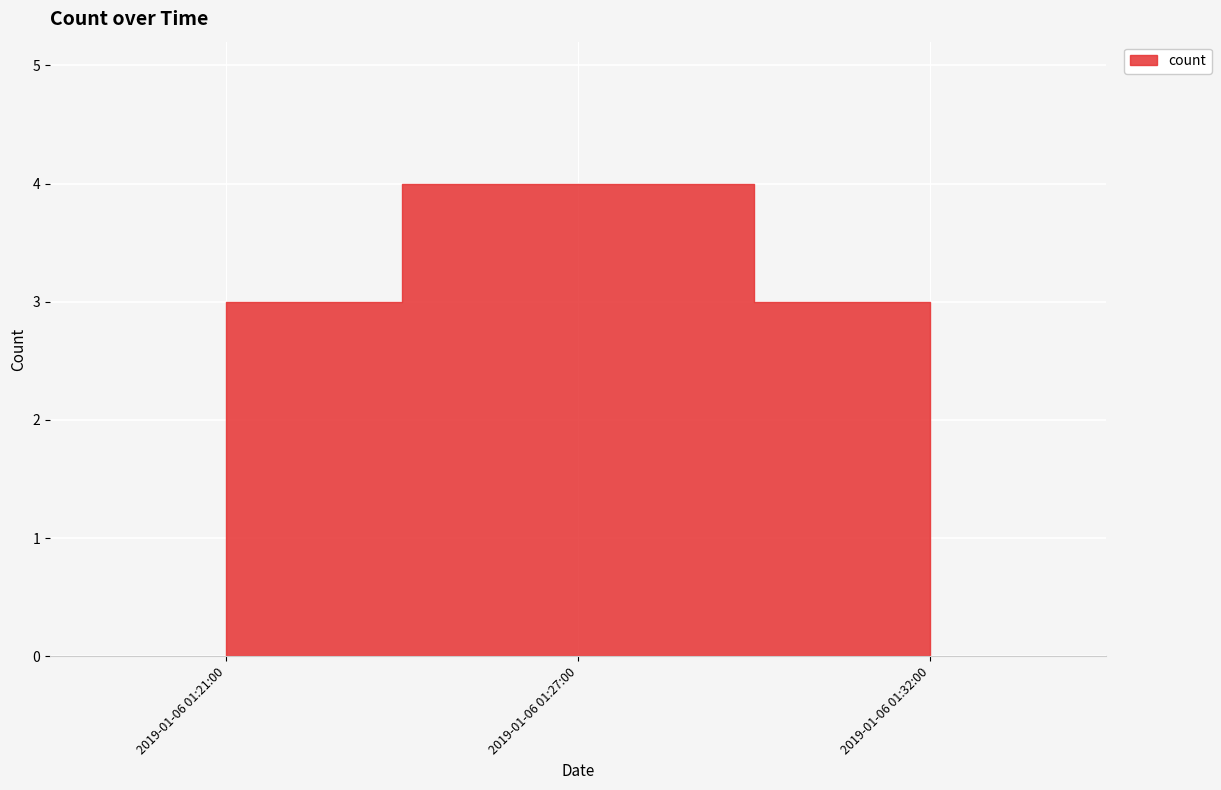

How many lines are shown in the chart?

1